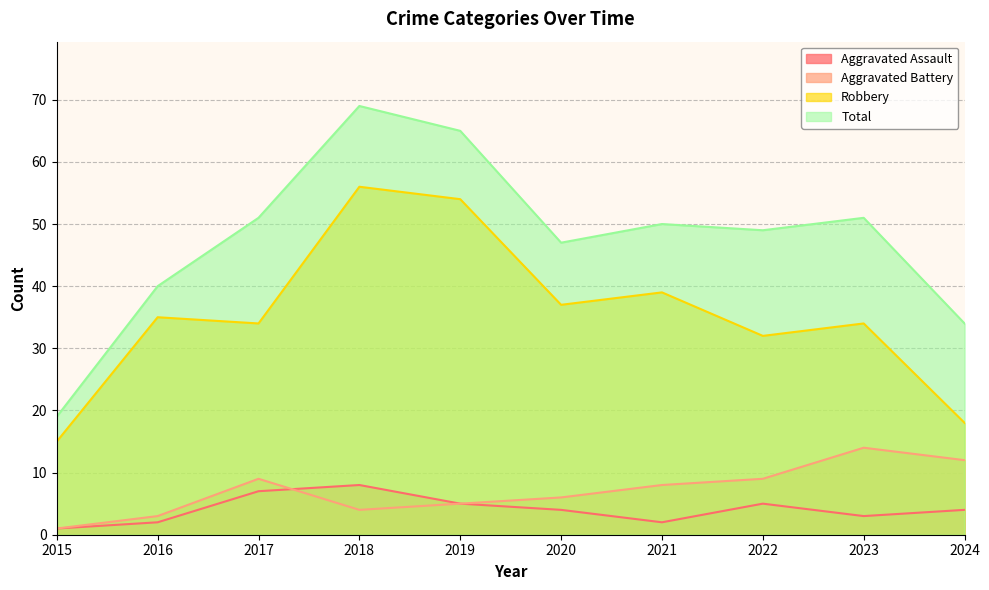

The Aggravated Assault series shows 5 at 2023. True or false?

False